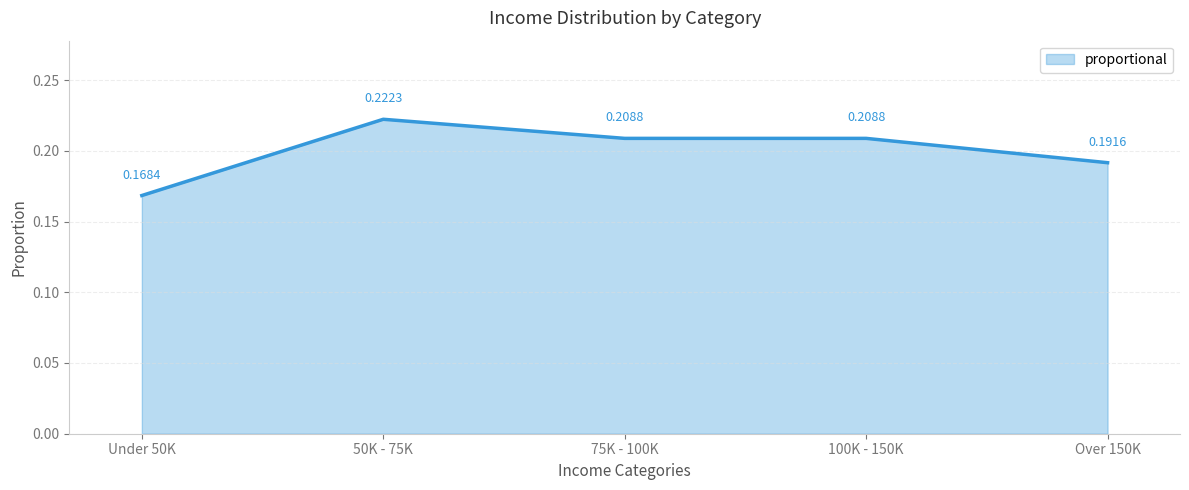

What is the value of the 1st point from the left?

0.2